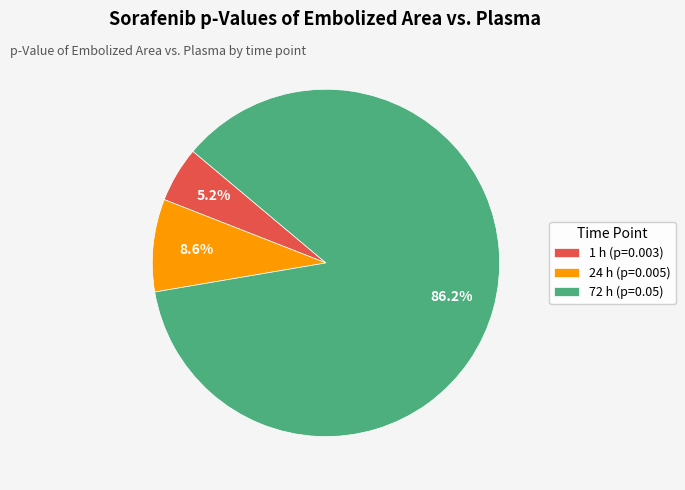

How many slices are in this pie chart?

3